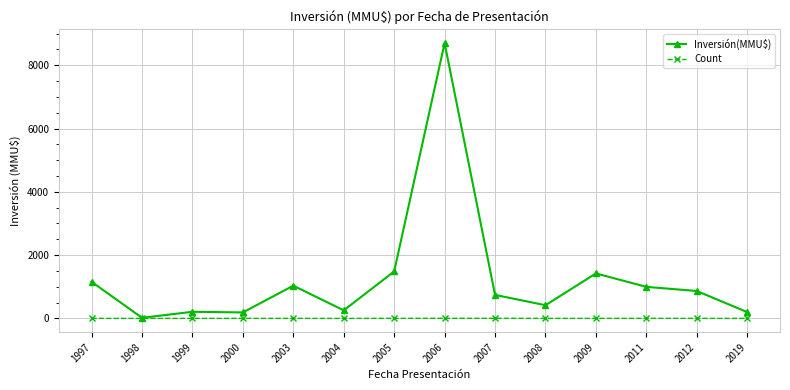

What is the approximate value of Count at 2019?

1